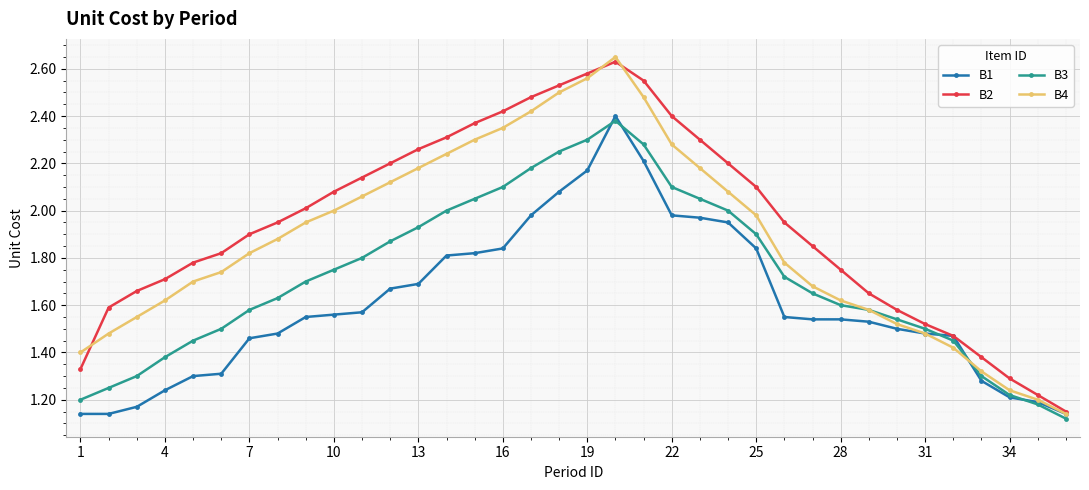

True or false: B3 has more than 2 points higher than both neighbors.

False